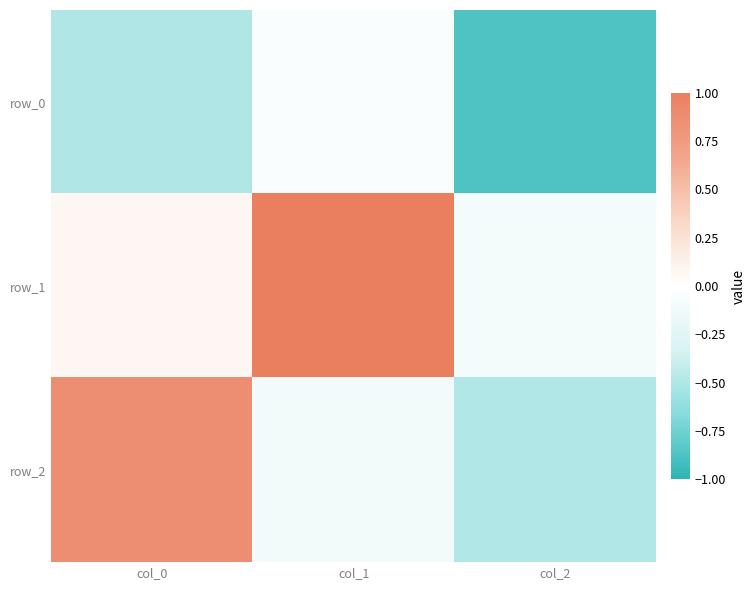

Reading left to right, extract all data points from this chart.

row_0: -0.5	-0.0	-0.9
row_1: 0.1	1.0	-0.1
row_2: 0.9	-0.1	-0.5